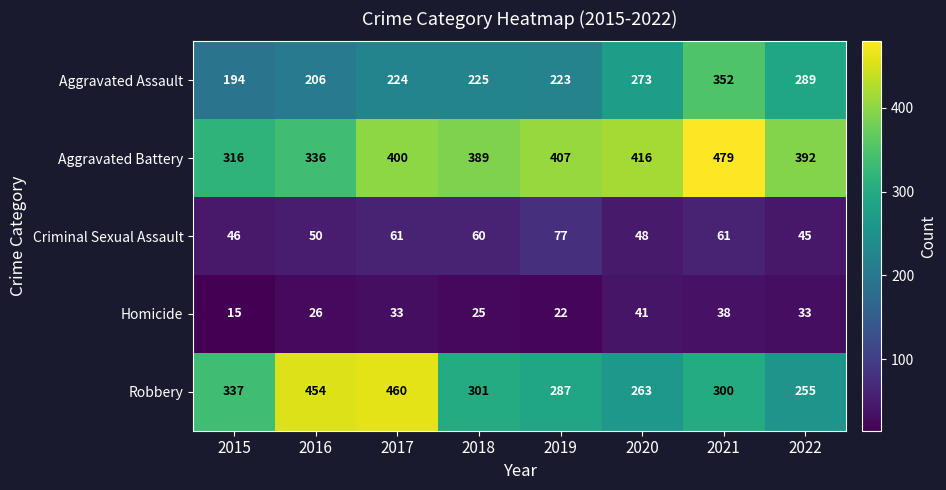

Rank the series by their maximum value, from lowest to highest.

Homicide, Criminal Sexual Assault, Aggravated Assault, Robbery, Aggravated Battery